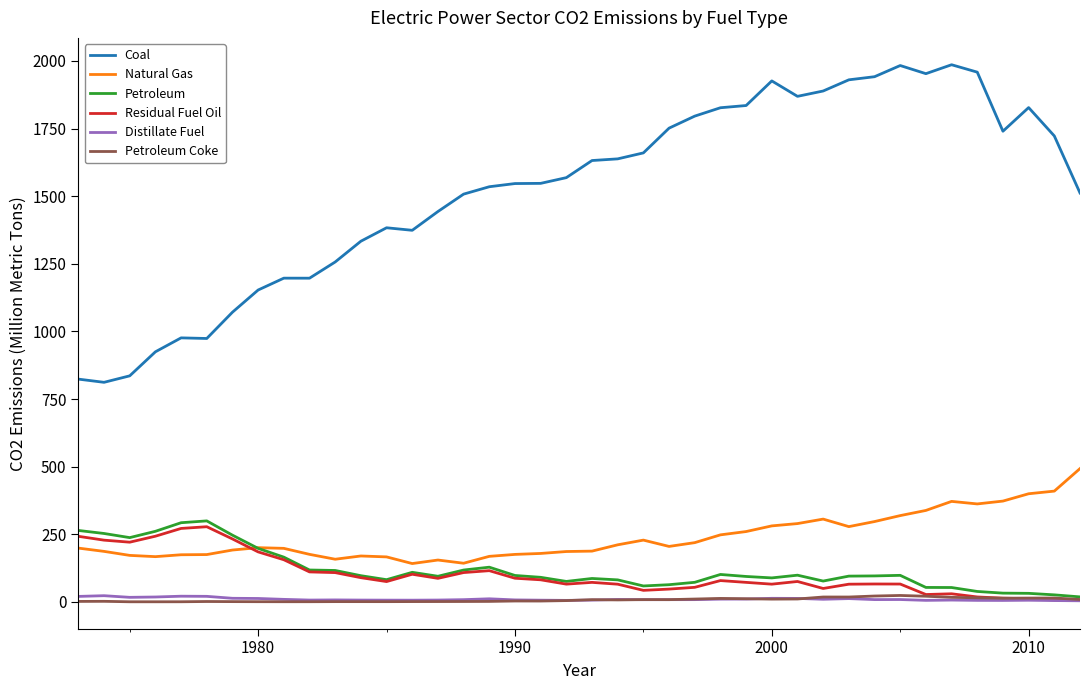

True or false: Petroleum and Coal intersect in this chart.

False